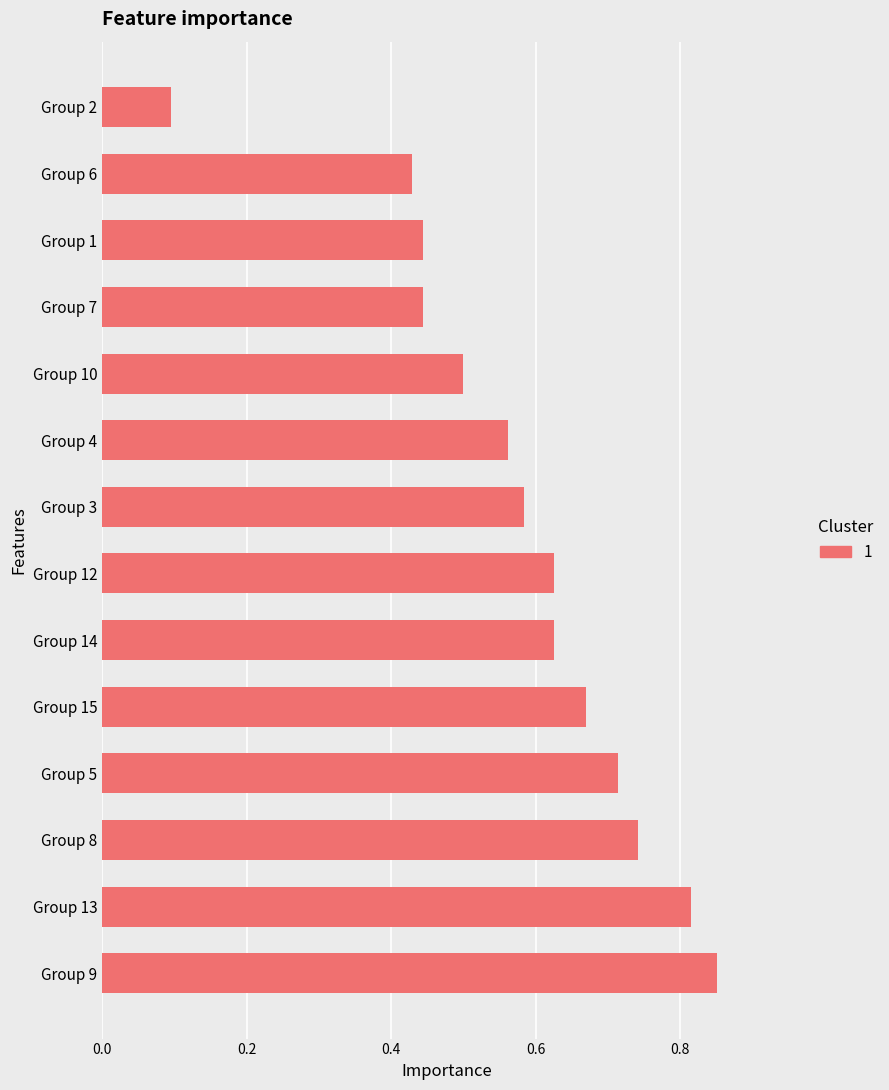

The chart shows a value of 0.5 at Group 10. True or false?

True